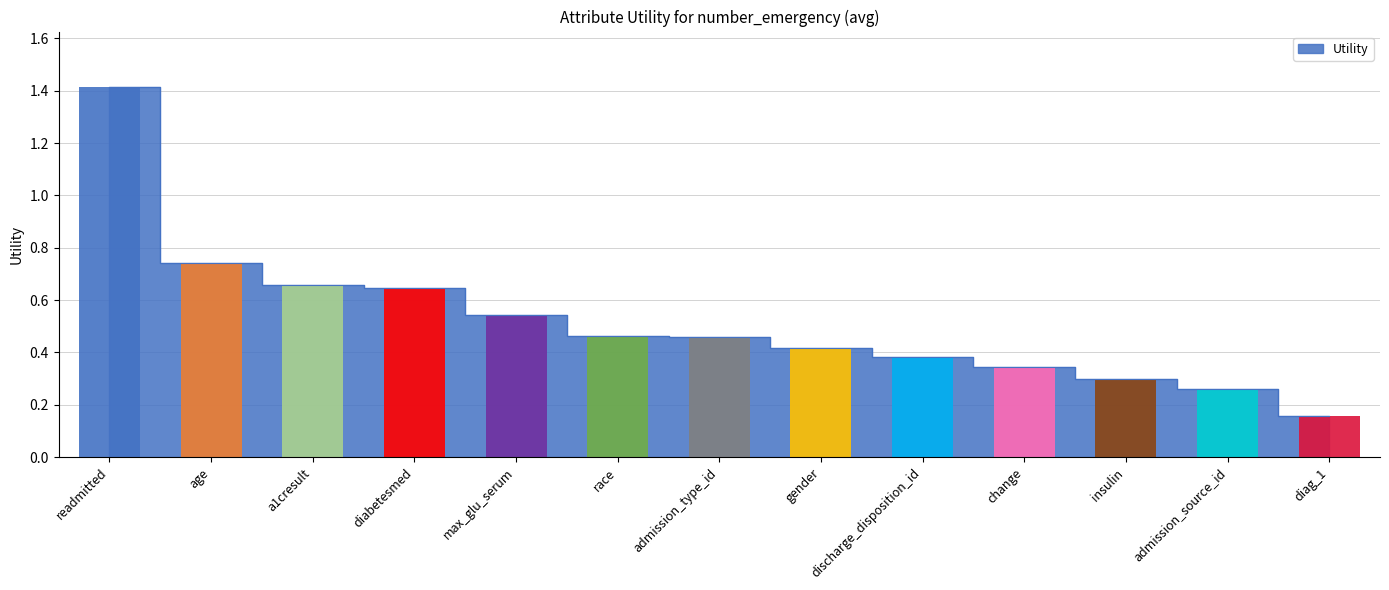

List the labels in order of value, smallest first.

diag_1, admission_source_id, insulin, change, discharge_disposition_id, gender, admission_type_id, race, max_glu_serum, diabetesmed, a1cresult, age, readmitted